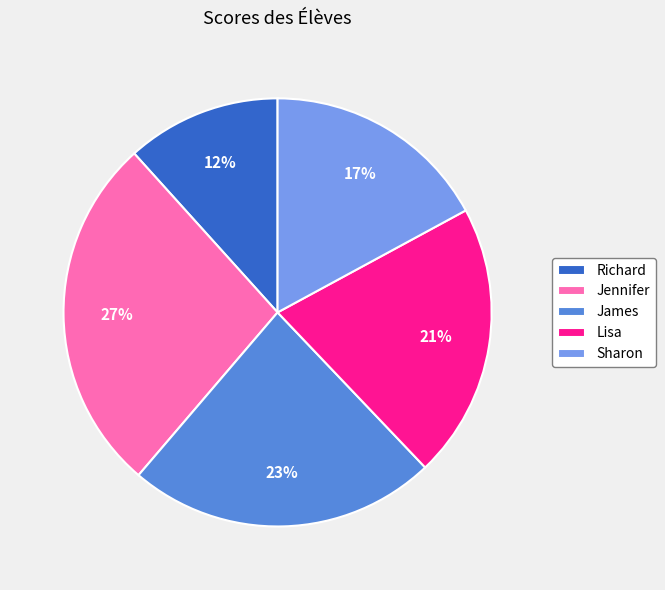

What percentage is the Sharon slice, to the nearest percent?

17%